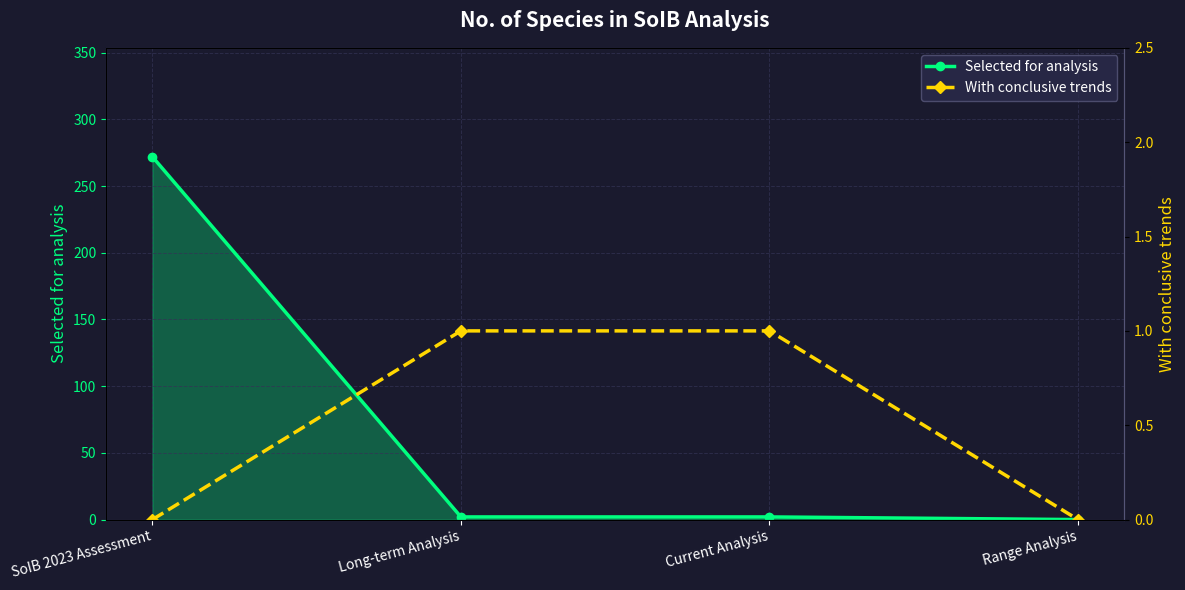

Which series has the widest spread of values?

Selected for analysis